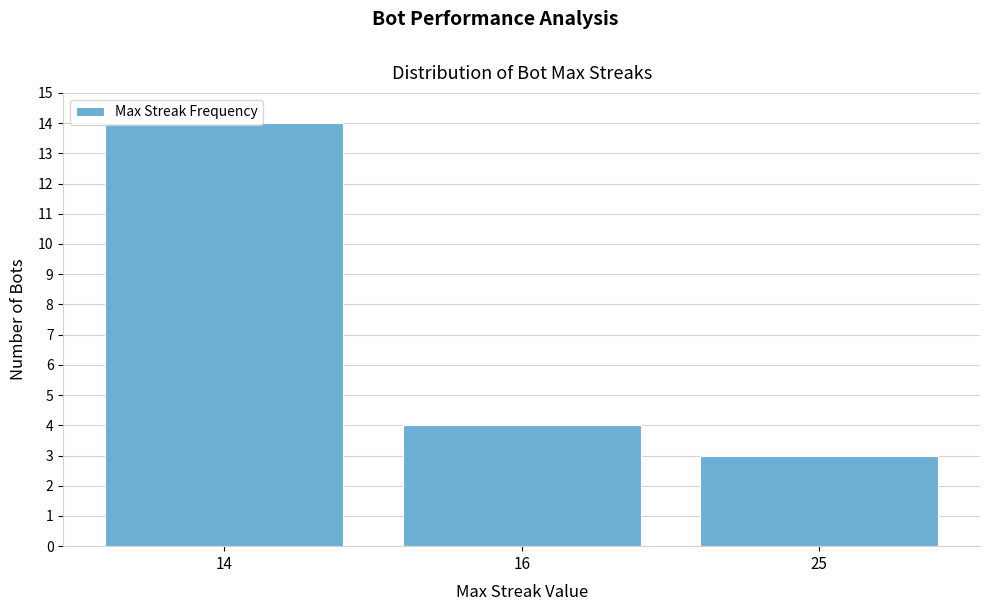

At which label is the value closest to 8?

16